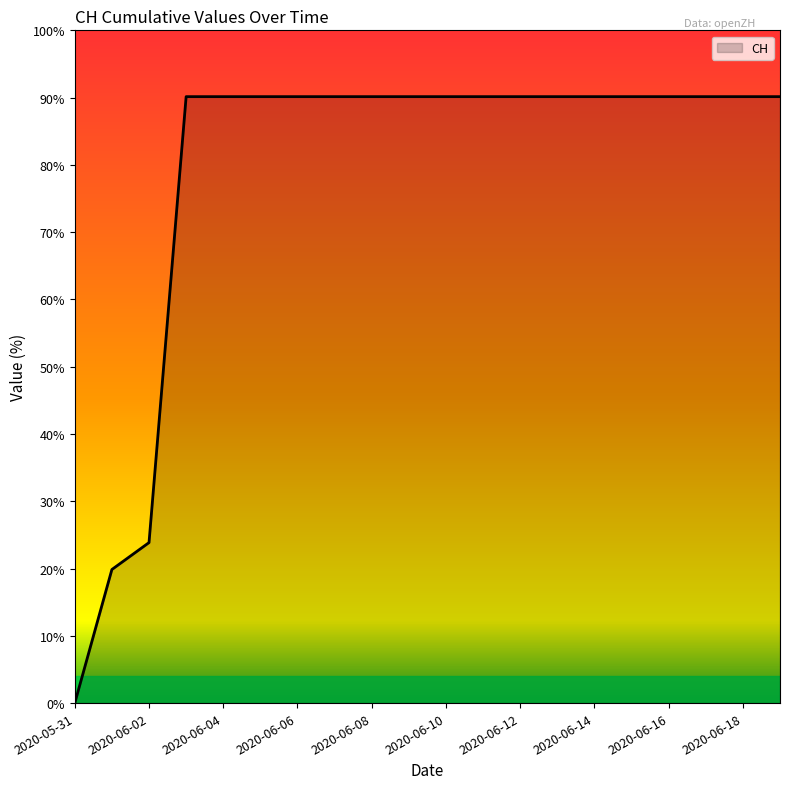

What is the maximum value shown in the chart?

90.1